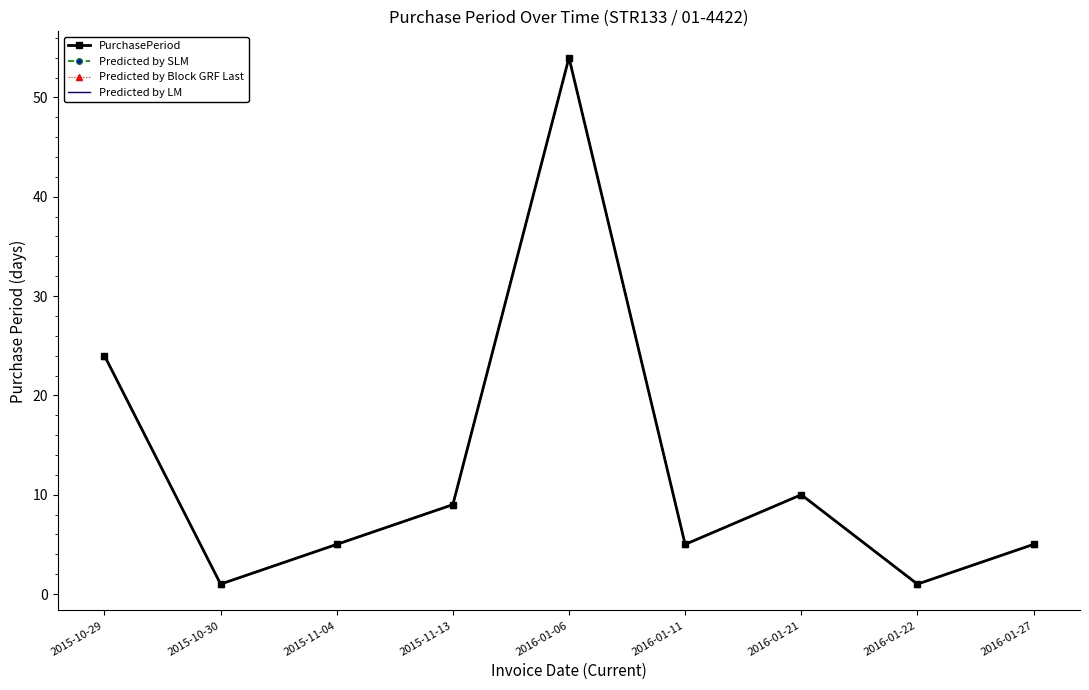

The Predicted by Block GRF Last series shows 1 at 2015-10-30. True or false?

True